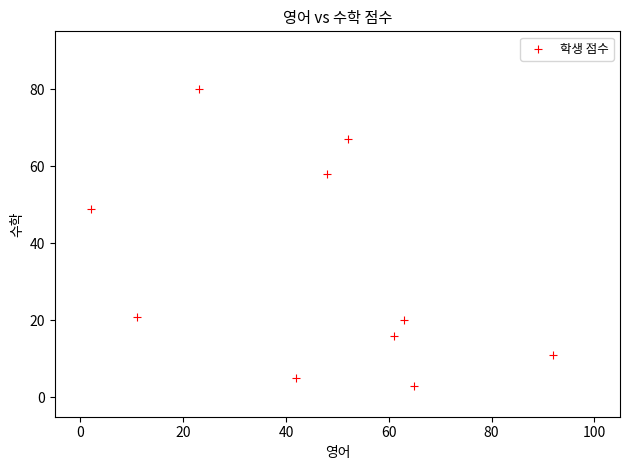

What Y value in the scatter plot is closest to 41?

49